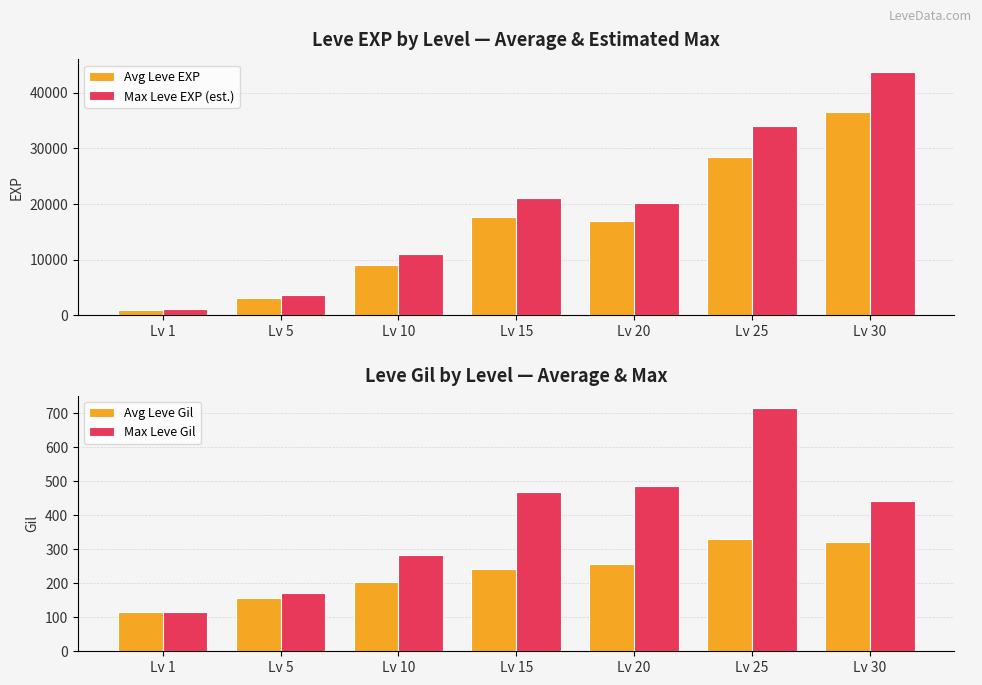

What is the maximum value shown in the chart?

43791.0